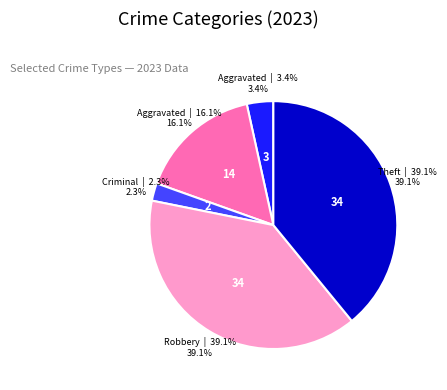

Does any single category account for the majority?

No